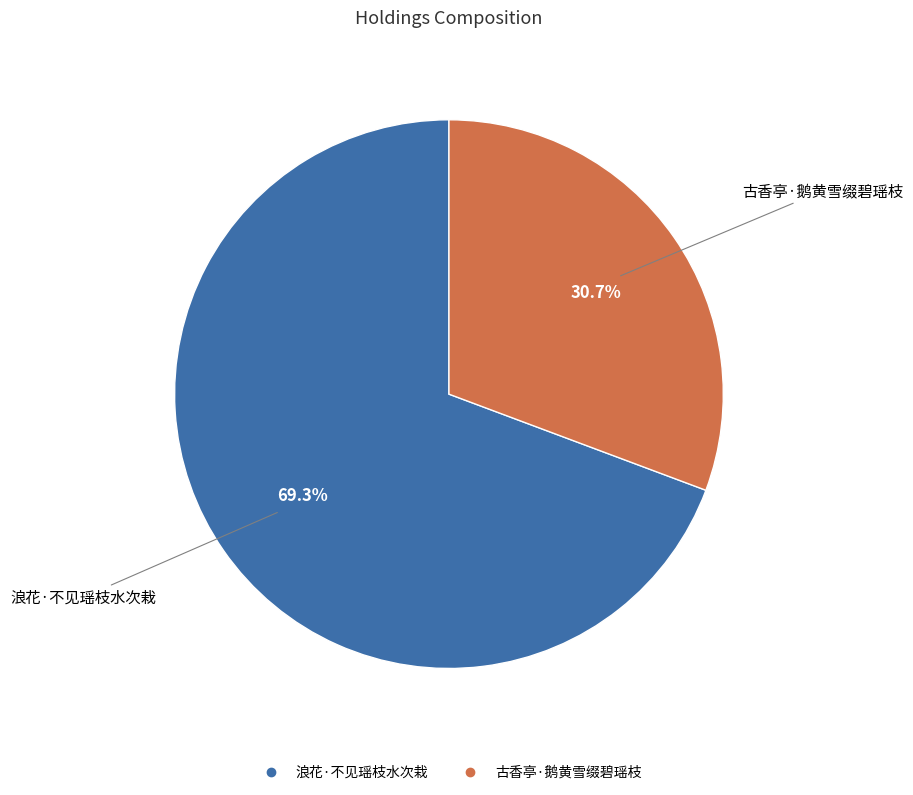

What portion of the pie excludes 古香亭·鹅黄雪缀碧瑶枝?

69.3%